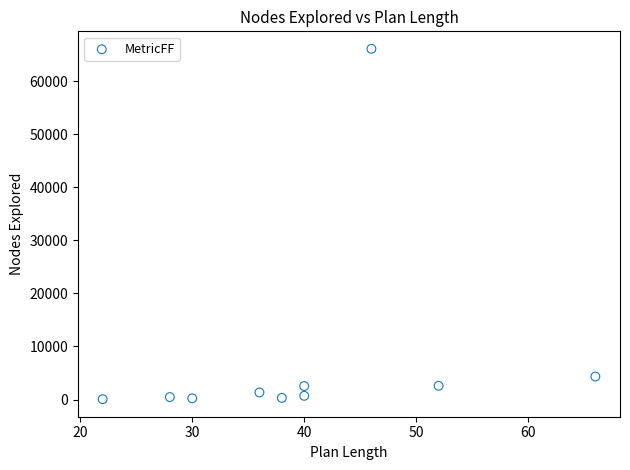

What is the average Y value?

7863